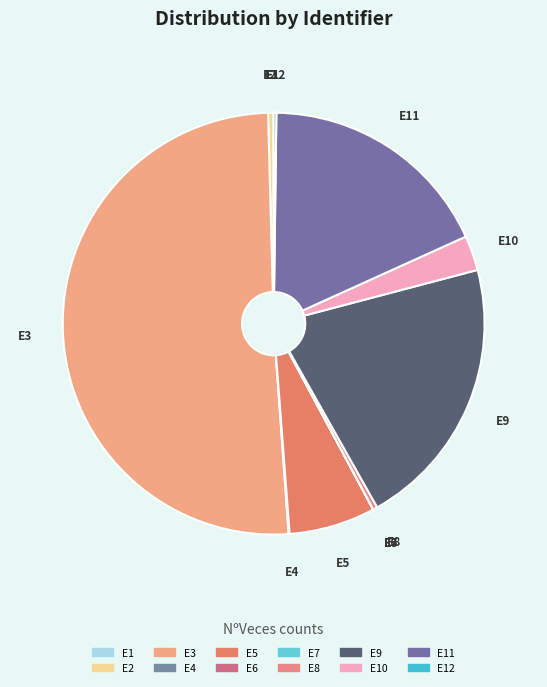

What is the majority slice?

E3